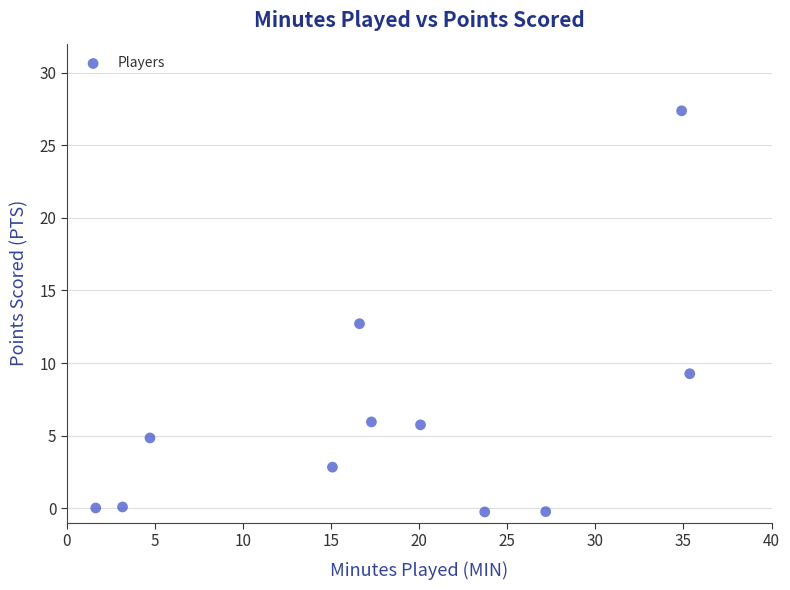

What is the range of Y values (max minus min)?

27.6